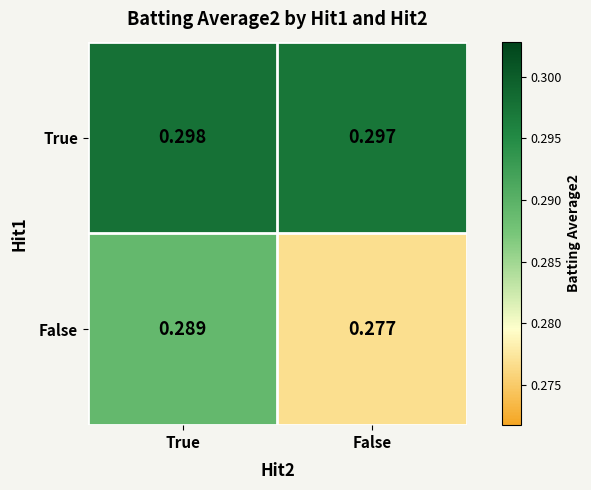

Which series has the largest total across all categories?

True